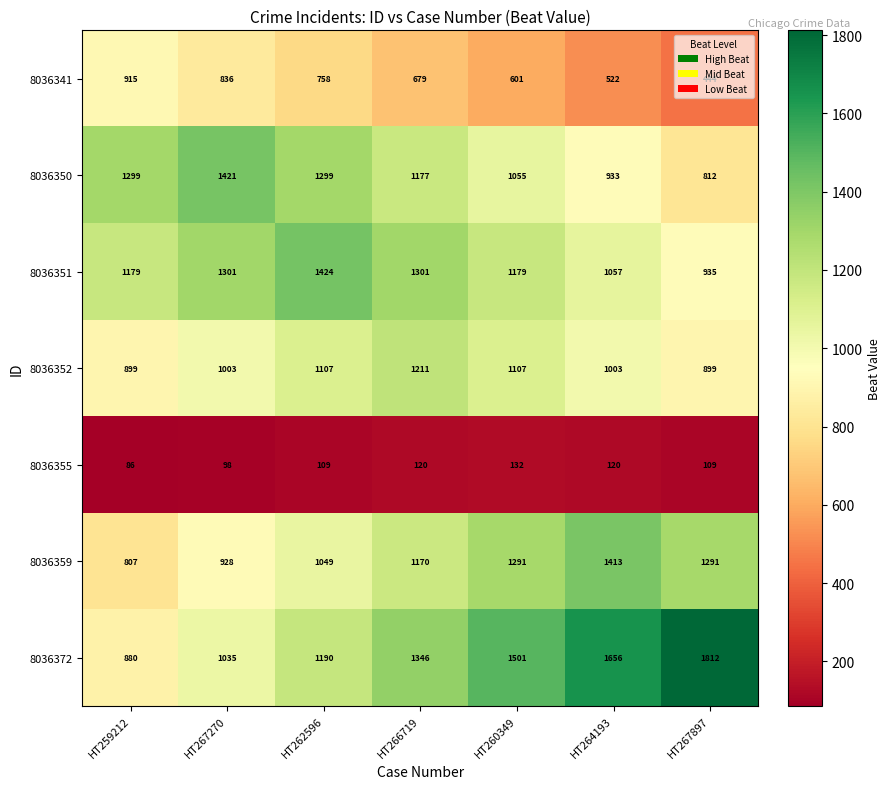

What is the sum of the 8036352 values at HT267897 and HT260349?

2006